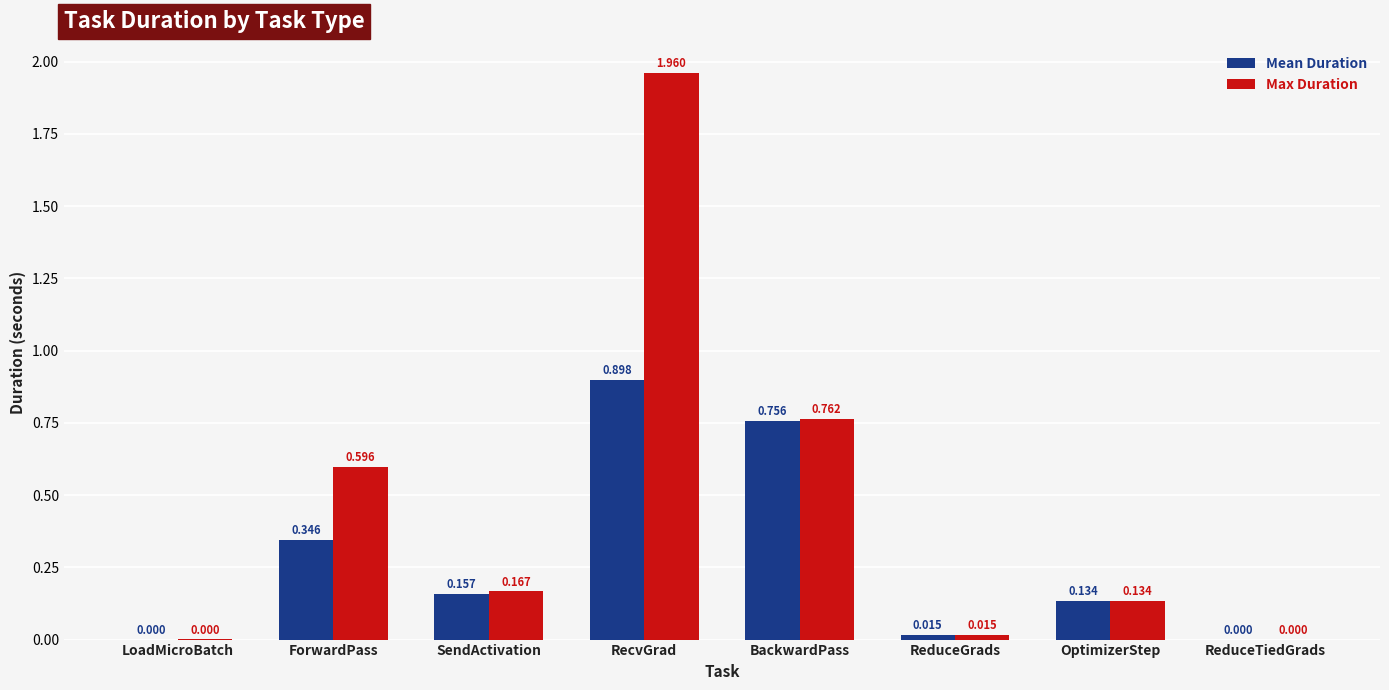

Which series has the largest total across all categories?

Max Duration